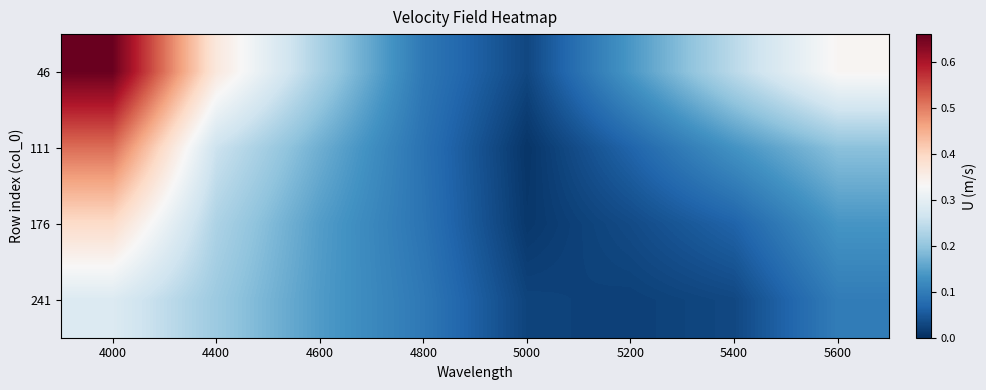

How many data points does each series have?

8